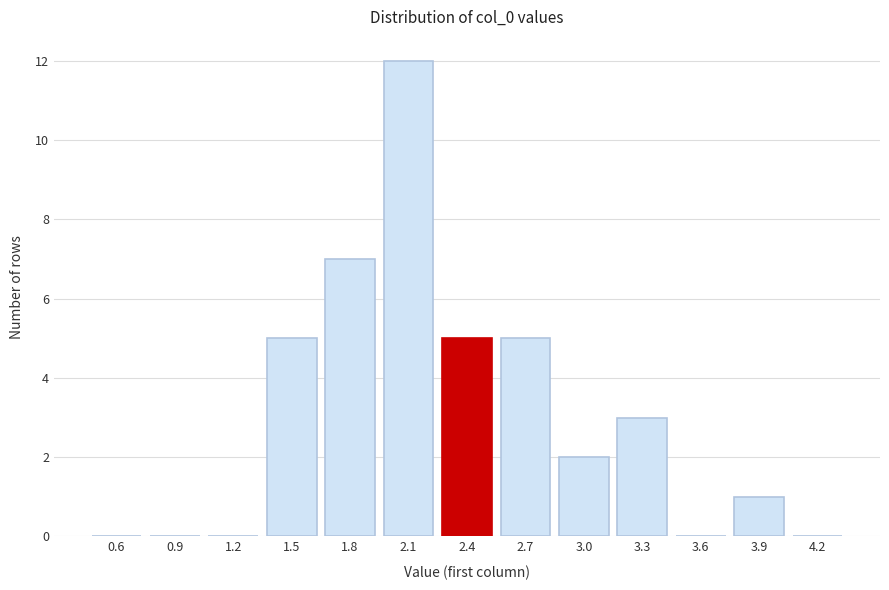

Reading right to left, transcribe all the data shown in this chart.

4.2=0	3.9=1	3.6=0	3.3=3	3.0=2	2.7=5	2.4=5	2.1=12	1.8=7	1.5=5	1.2=0	0.9=0	0.6=0